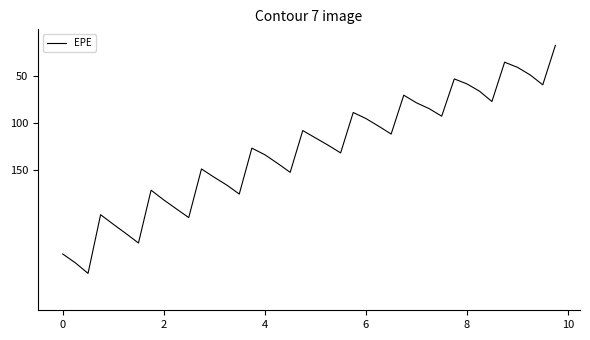

What is the minimum value shown in the chart?

17.2